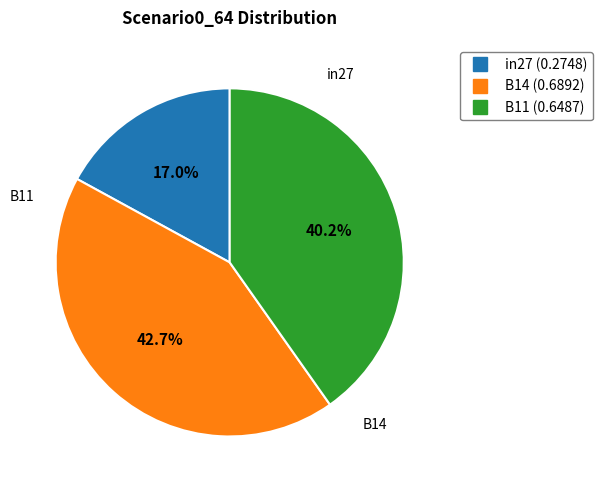

What percentage is the in27 slice, to the nearest percent?

17%